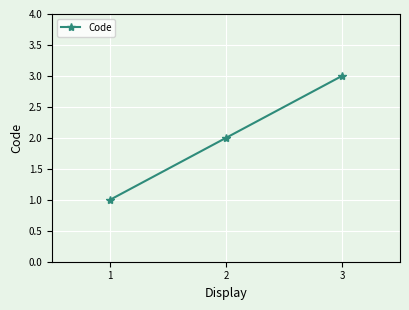

List the labels in order of value, largest first.

3, 2, 1